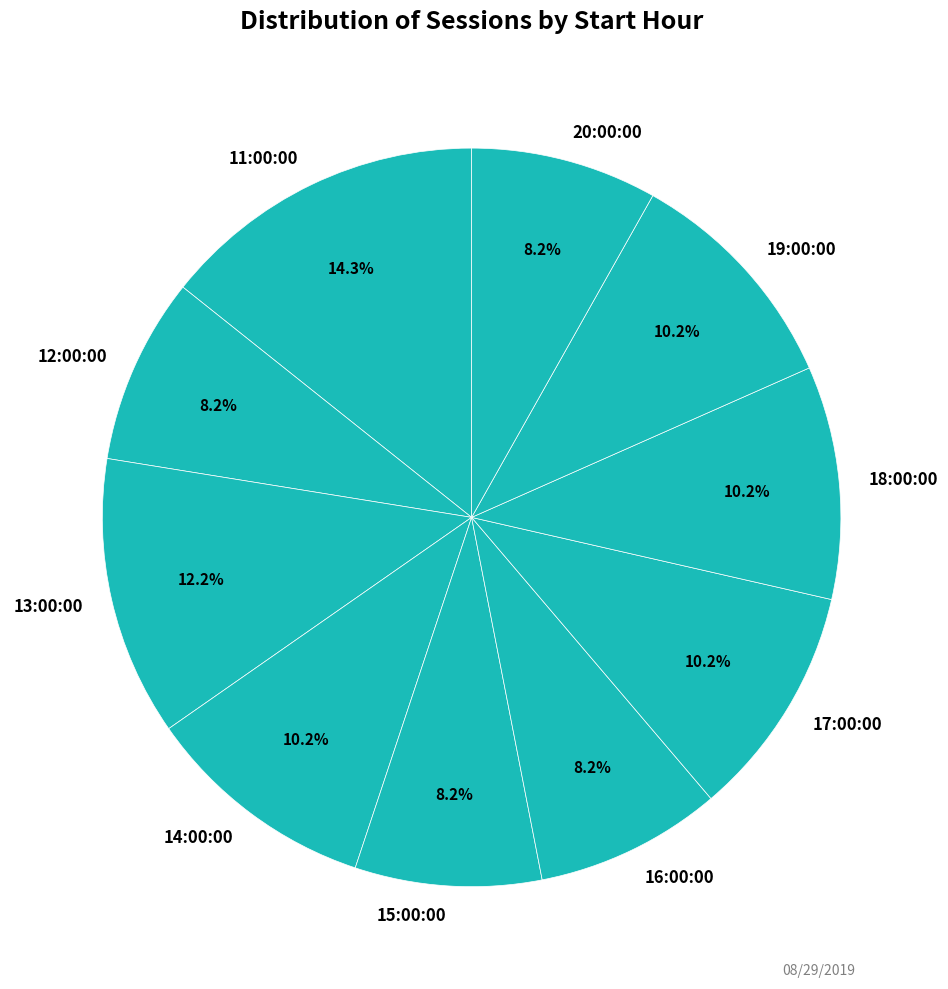

Which has a higher value, 12:00:00 or 19:00:00?

19:00:00